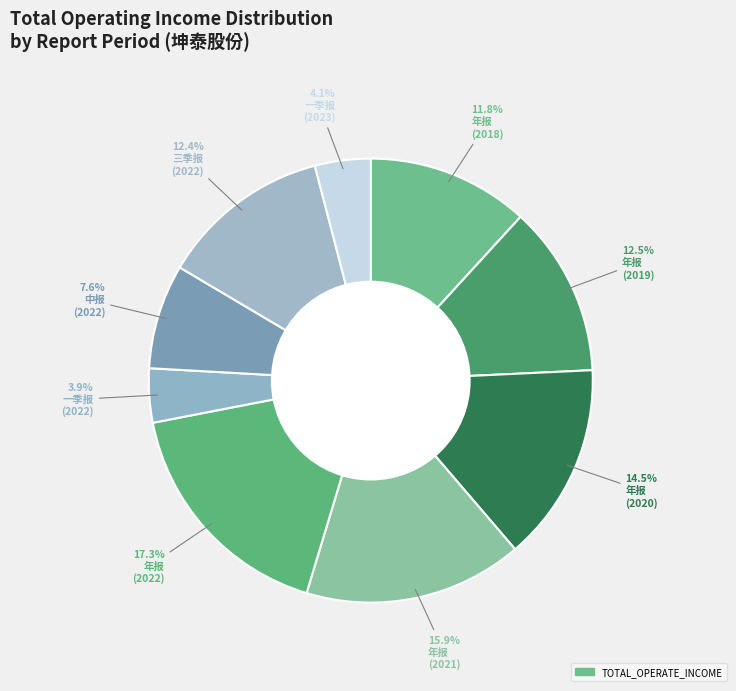

Count the number of slices in the pie.

9